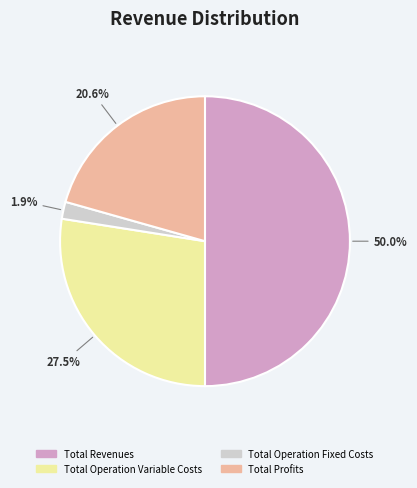

Which slice is the largest?

Total Revenues